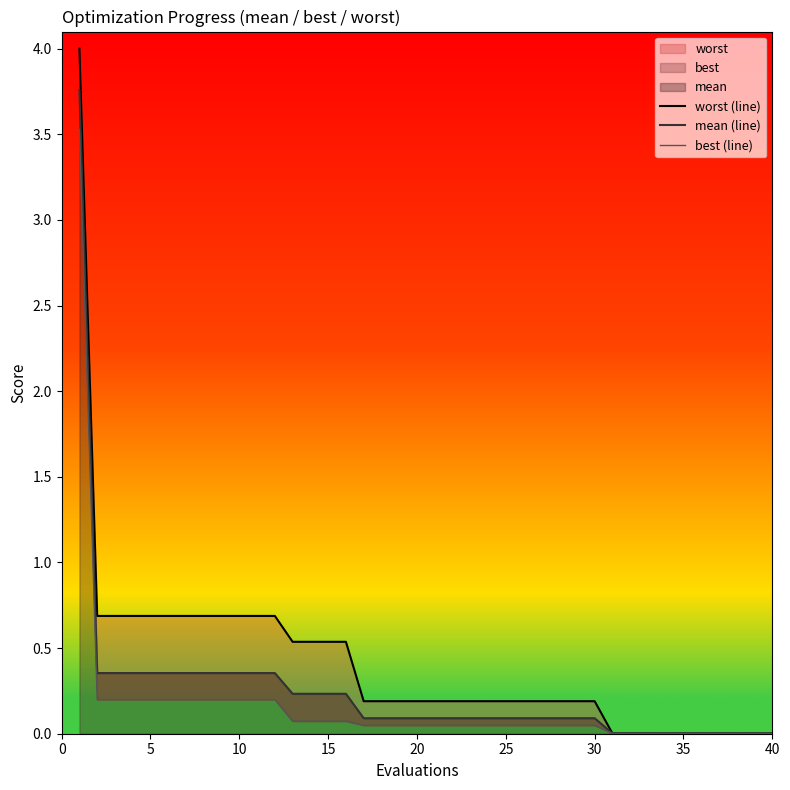

True or false: best (line) and mean (line) intersect in this chart.

False